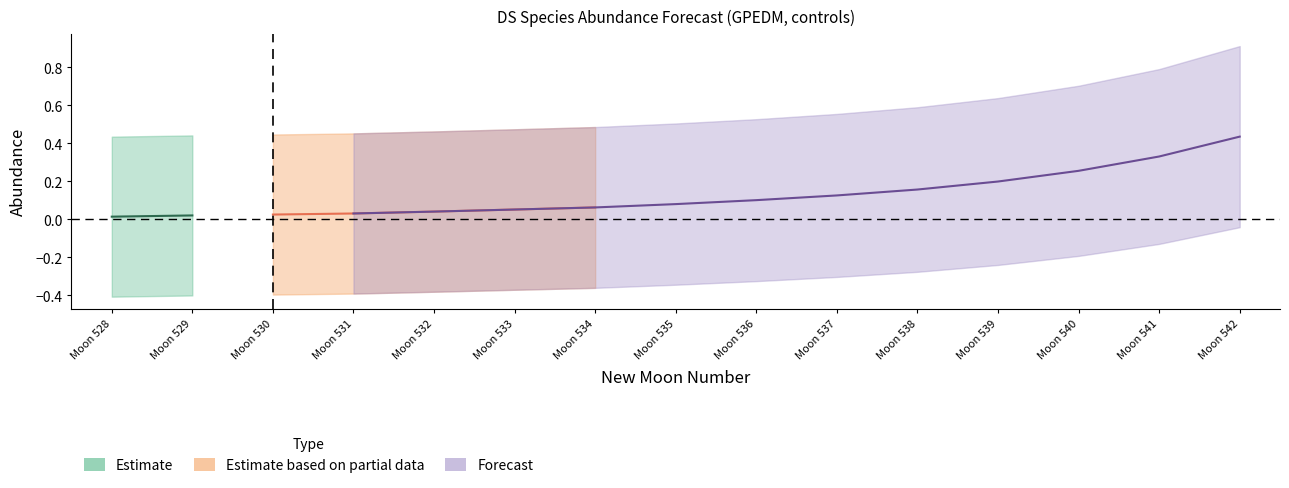

Where is the data nearest to the value 0?

Moon 528